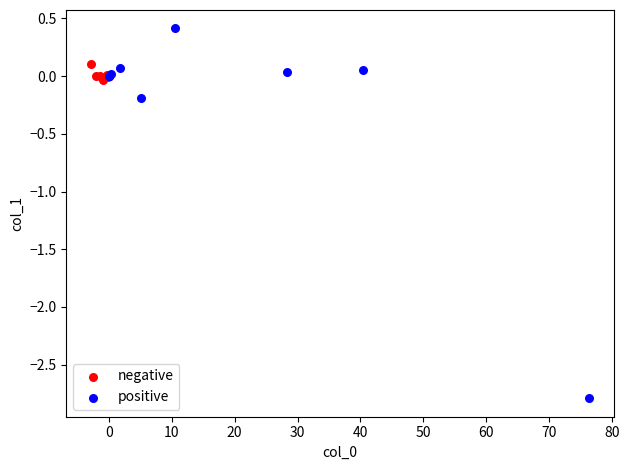

Which series has the largest Y range (max minus min)?

positive